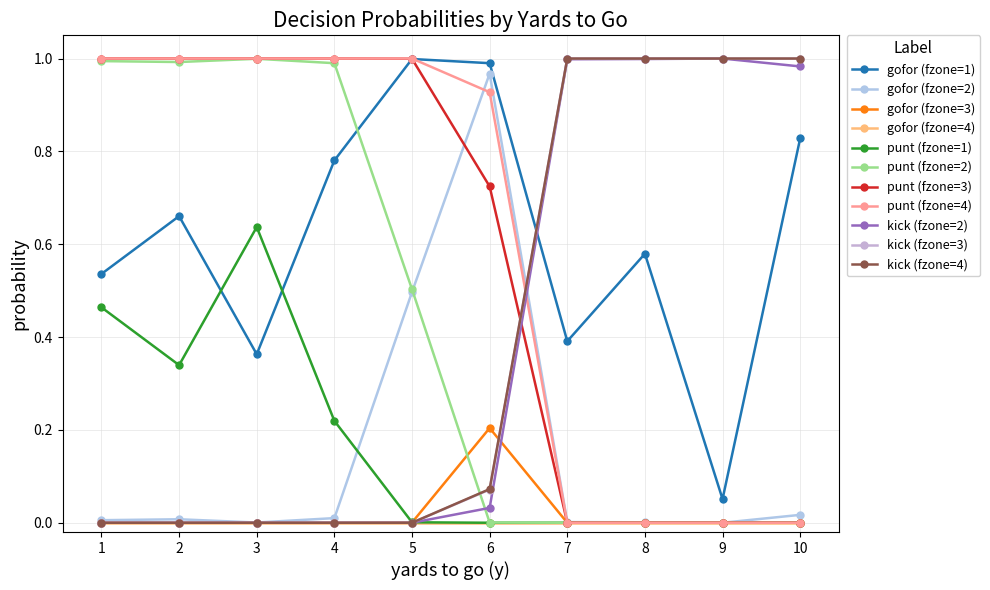

What is the value of the gofor (fzone=2) point at the 5th from the left?

0.5